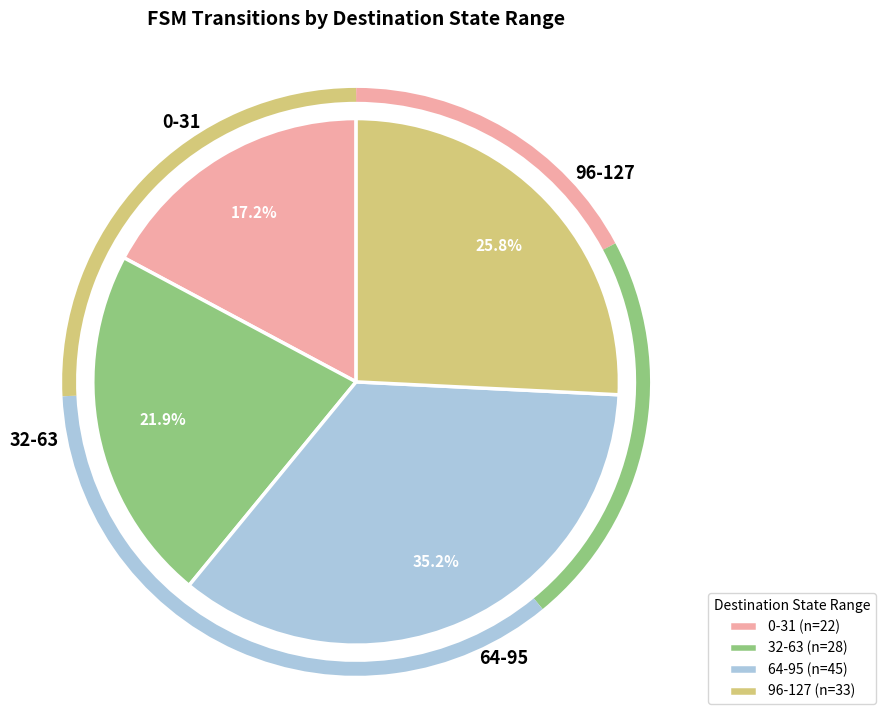

Is 0-31 the majority of the pie?

No